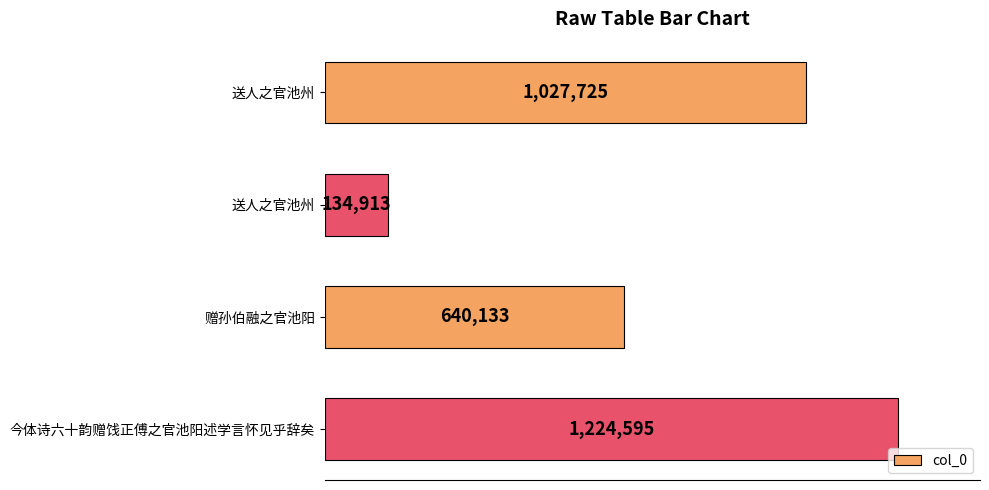

Are the bars horizontal?

Yes